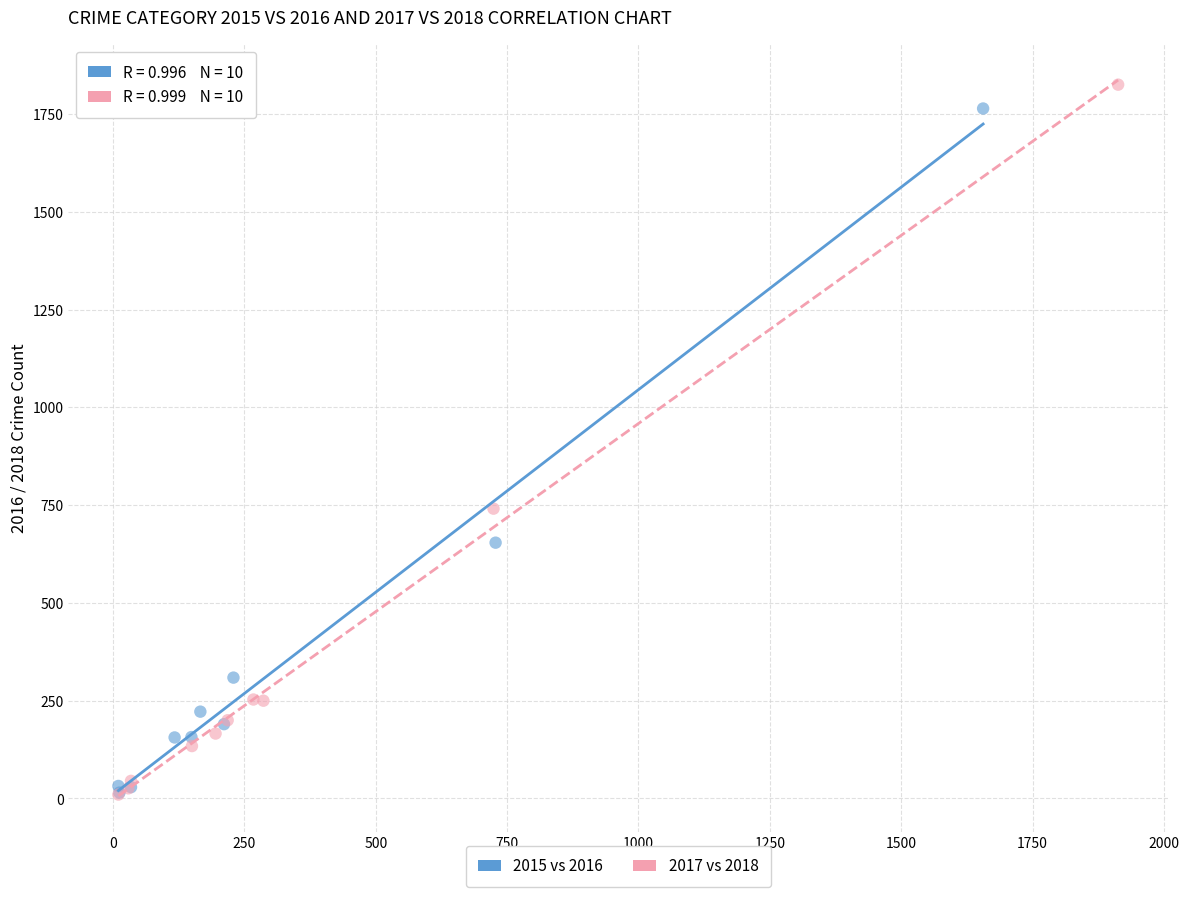

Which series has the largest Y range (max minus min)?

2017 vs 2018